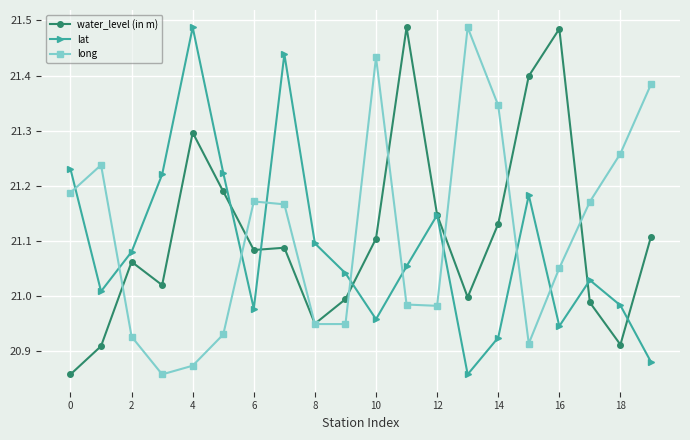

In lat, how many points are lower than both neighbors (excluding endpoints)?

5